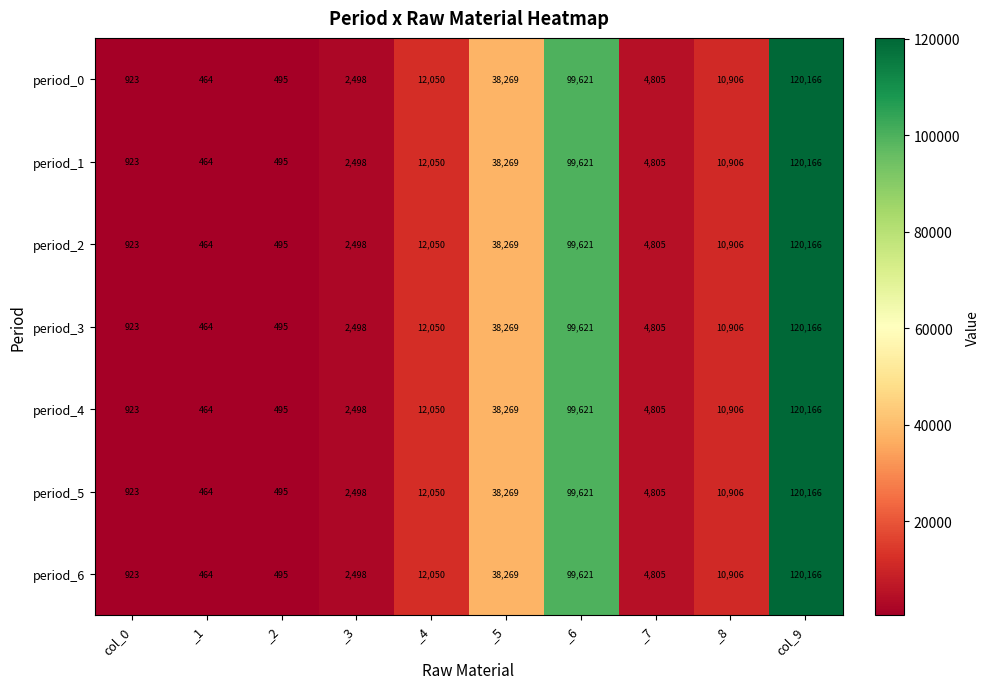

How many data points in period_5 are less than 10906?

5